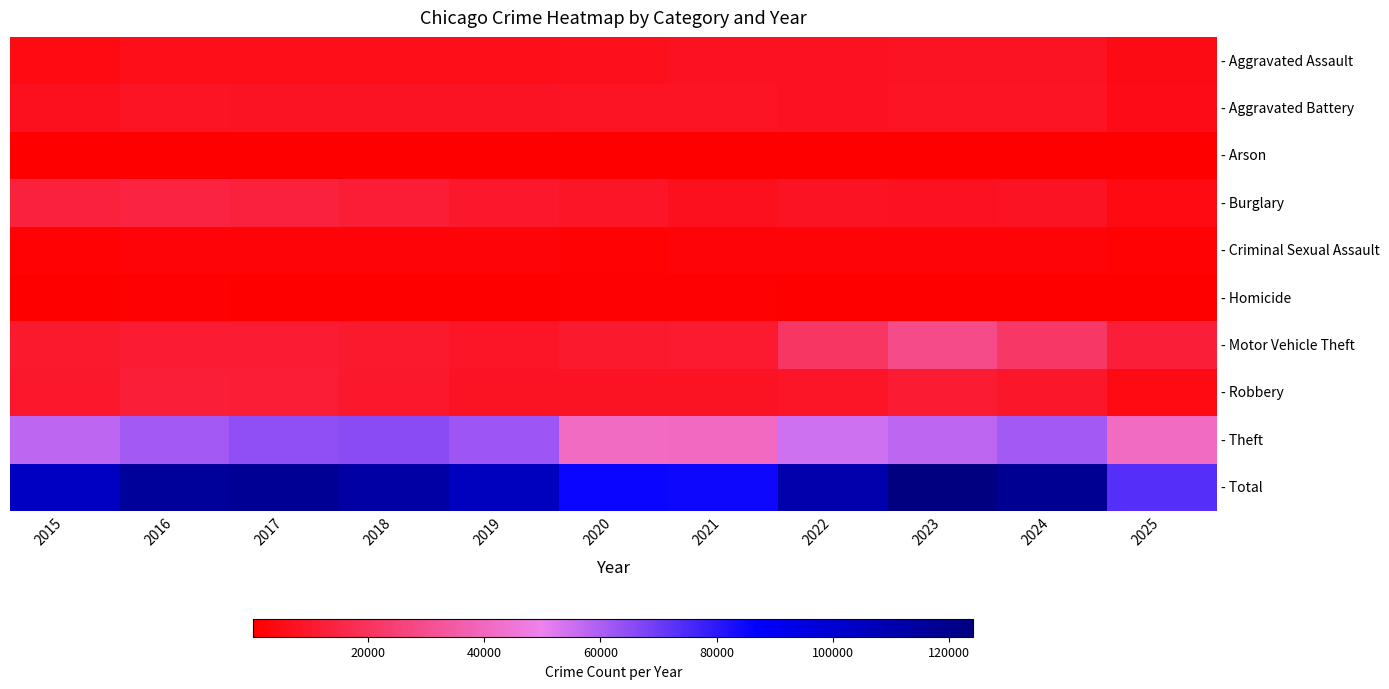

At how many categories does at least one series exceed 40086?

11